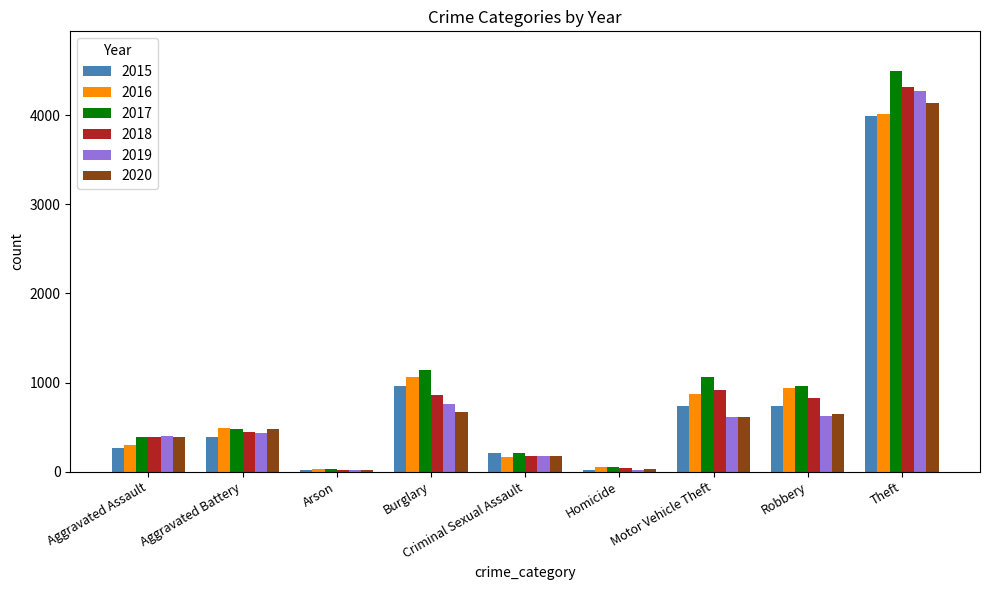

How many series are shown in this chart?

6